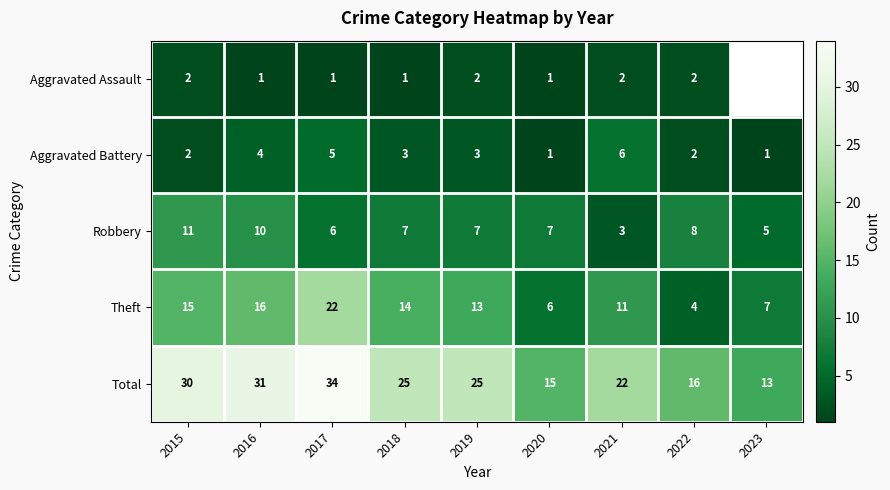

What is the spread (max minus min) of values at 2020?

14